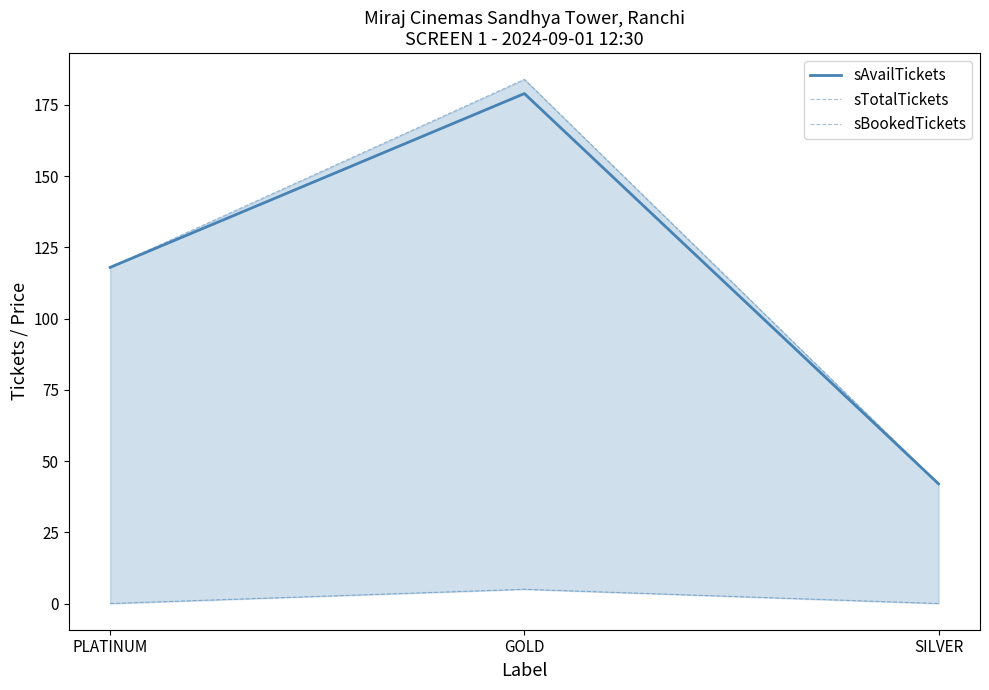

List the labels in order of sBookedTickets value, smallest first.

PLATINUM, SILVER, GOLD